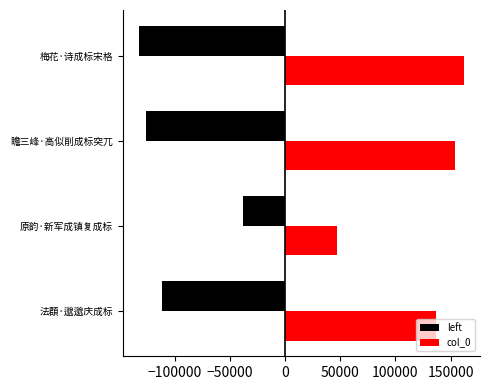

How many groups of bars are there?

4